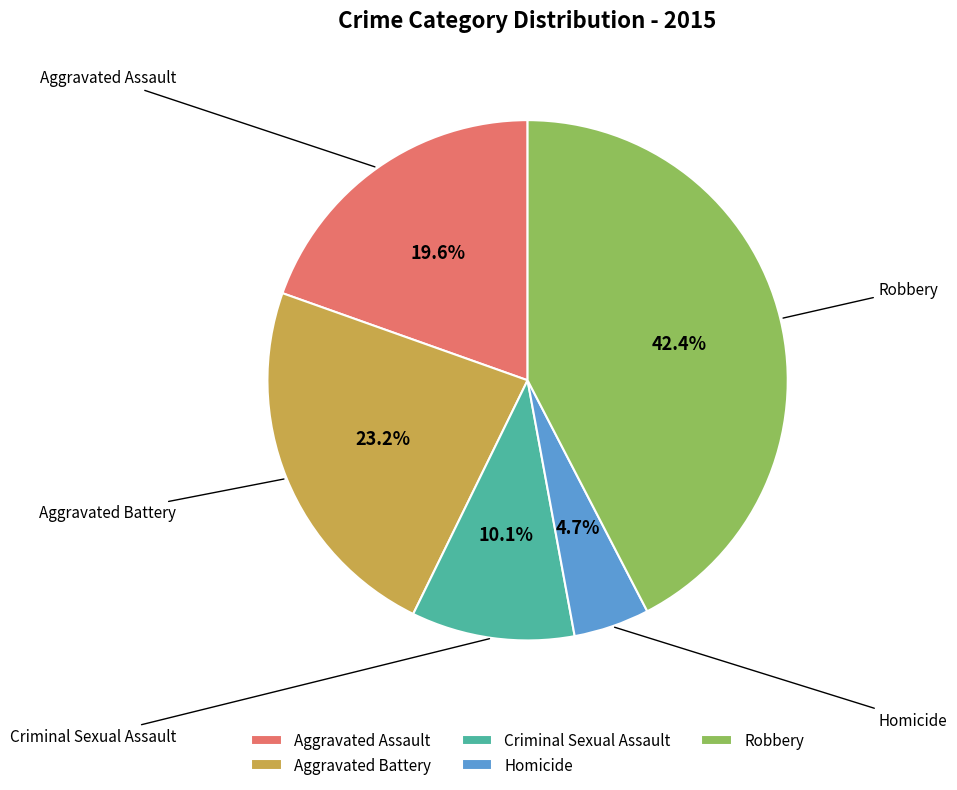

What is the smallest slice in the pie chart?

Homicide